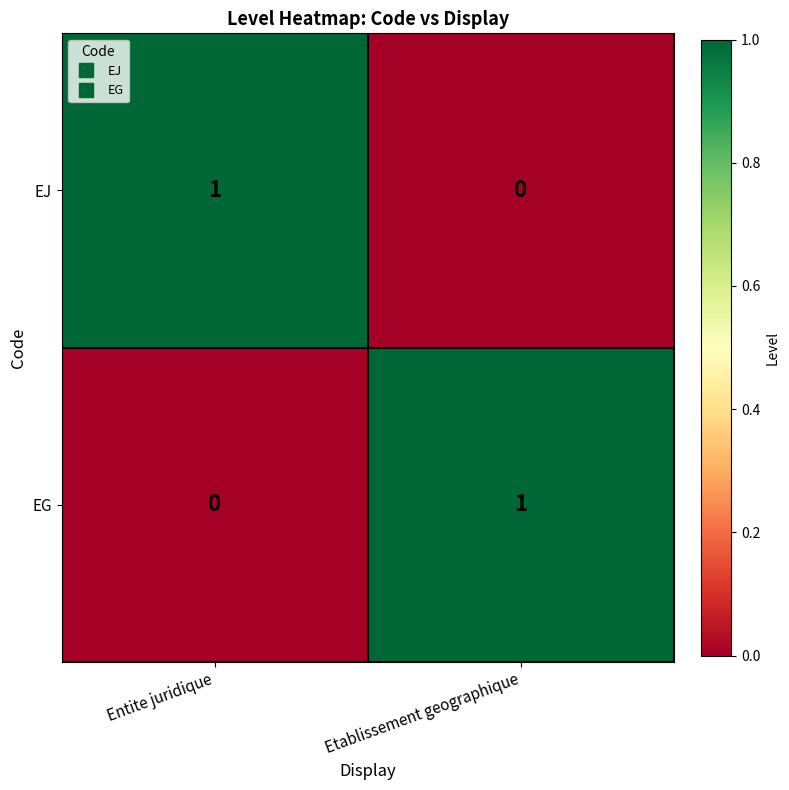

Rank the categories by EJ value from highest to lowest.

Entite juridique, Etablissement geographique